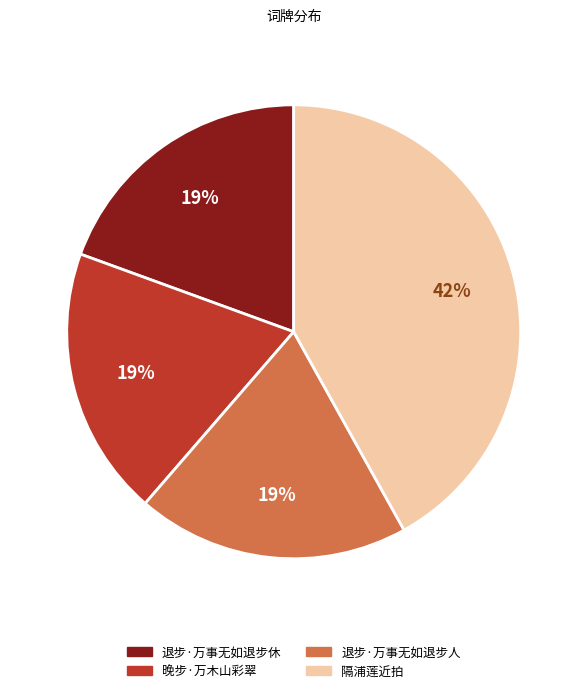

To the nearest percent, what portion does 退步·万事无如退步人 represent?

19%